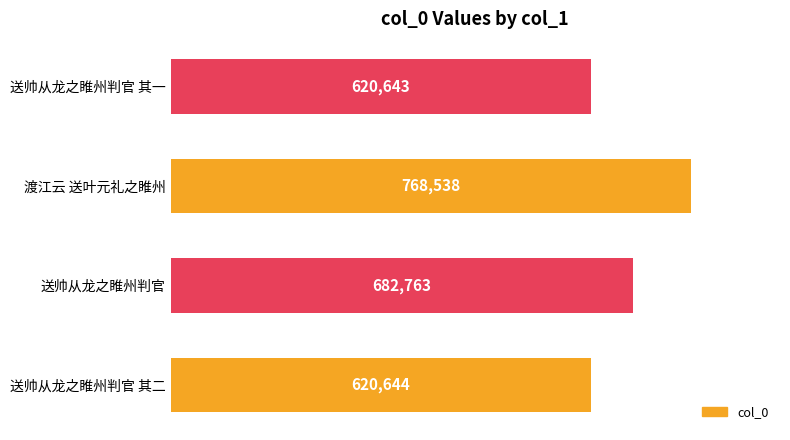

Between 送帅从龙之睢州判官 其二 and 送帅从龙之睢州判官 其一, which is larger?

送帅从龙之睢州判官 其二